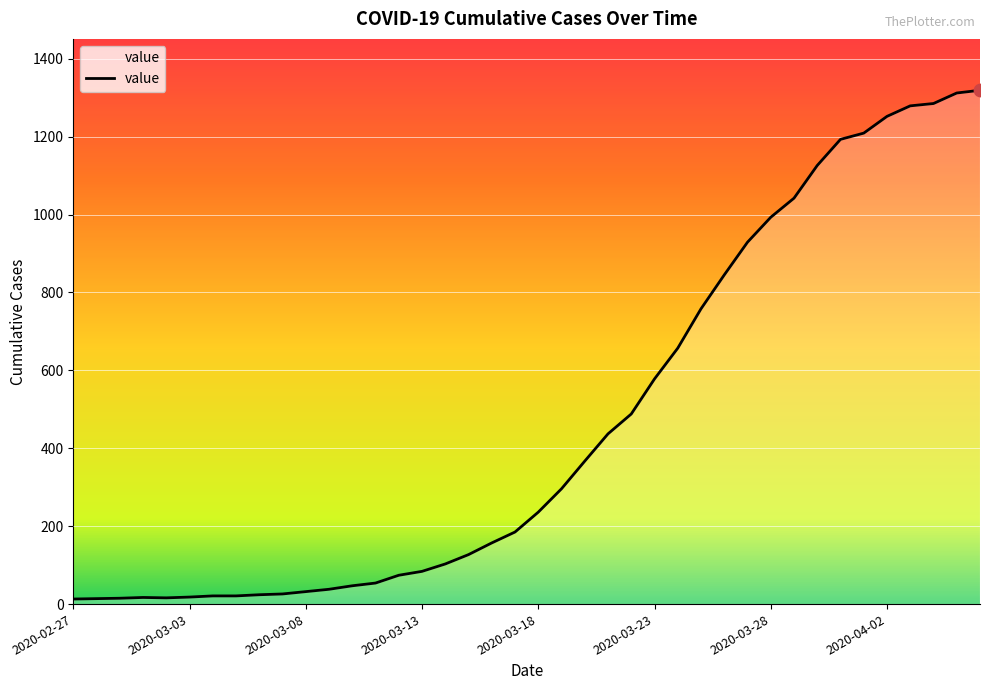

What is the maximum value shown in the chart?

1319